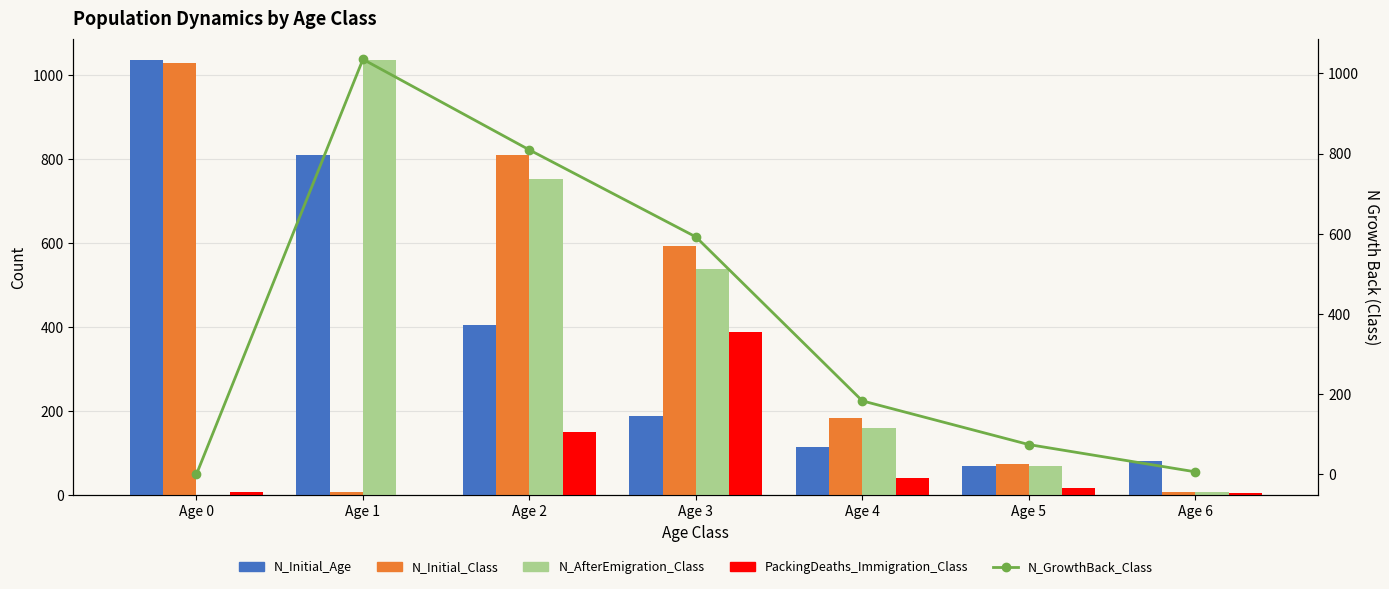

What value does the N_AfterEmigration_Class series have at Age 2, to the nearest 50?

750